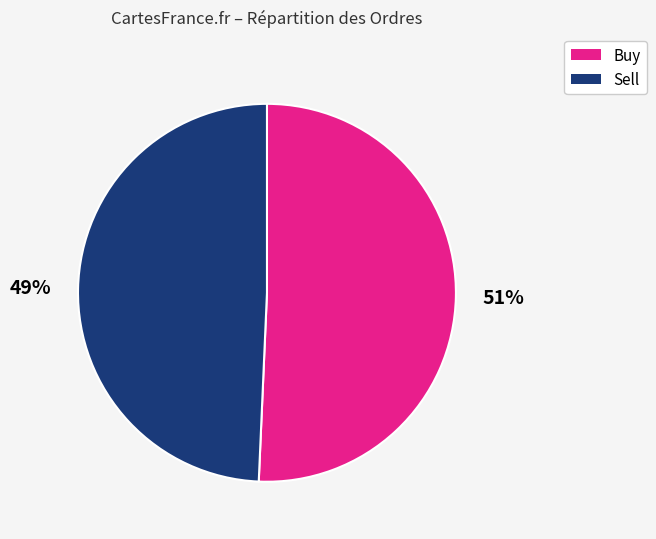

Is there a majority slice in this chart?

Yes